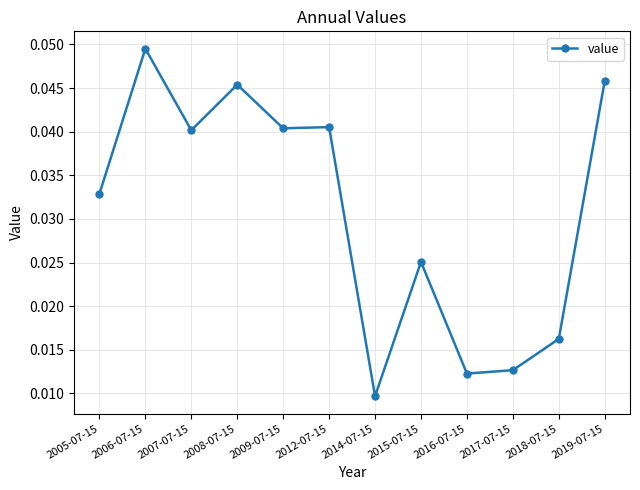

True or false: the data has more than 0 interior local peaks.

True